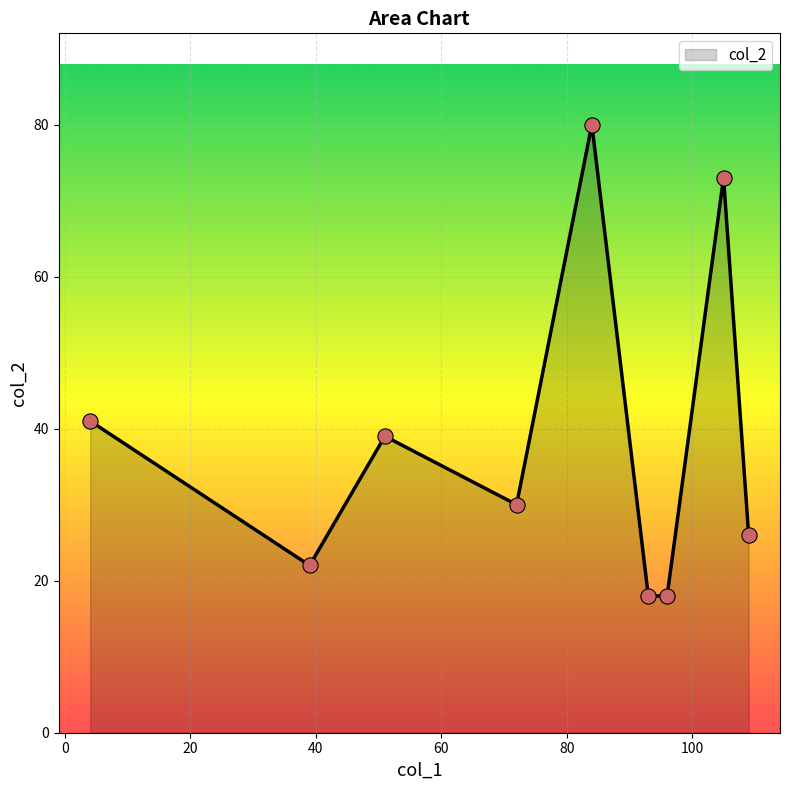

What is the greatest value displayed?

80